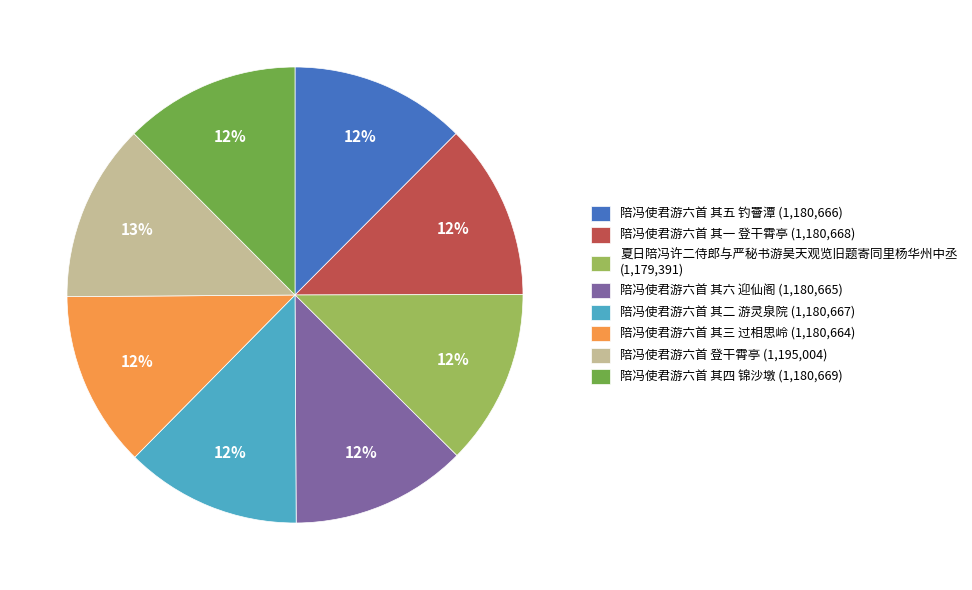

To the nearest percent, what portion does 陪冯使君游六首 其三 过相思岭 (1,180,664) represent?

12%